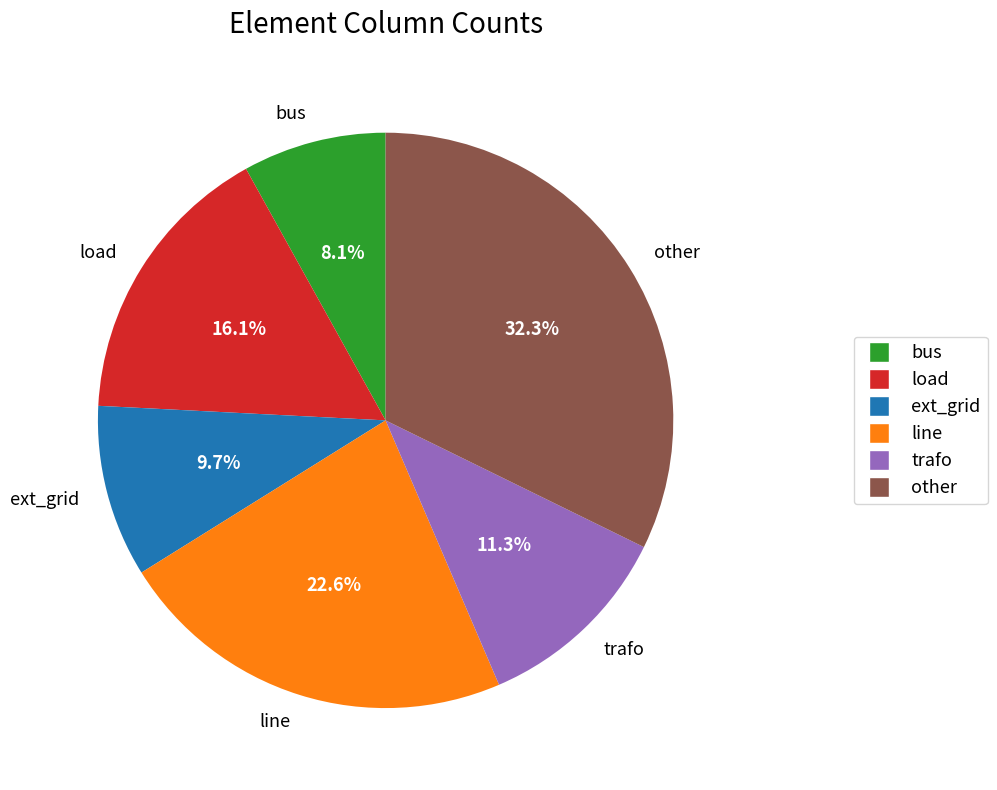

Do bus and line together represent more than half of the pie?

No